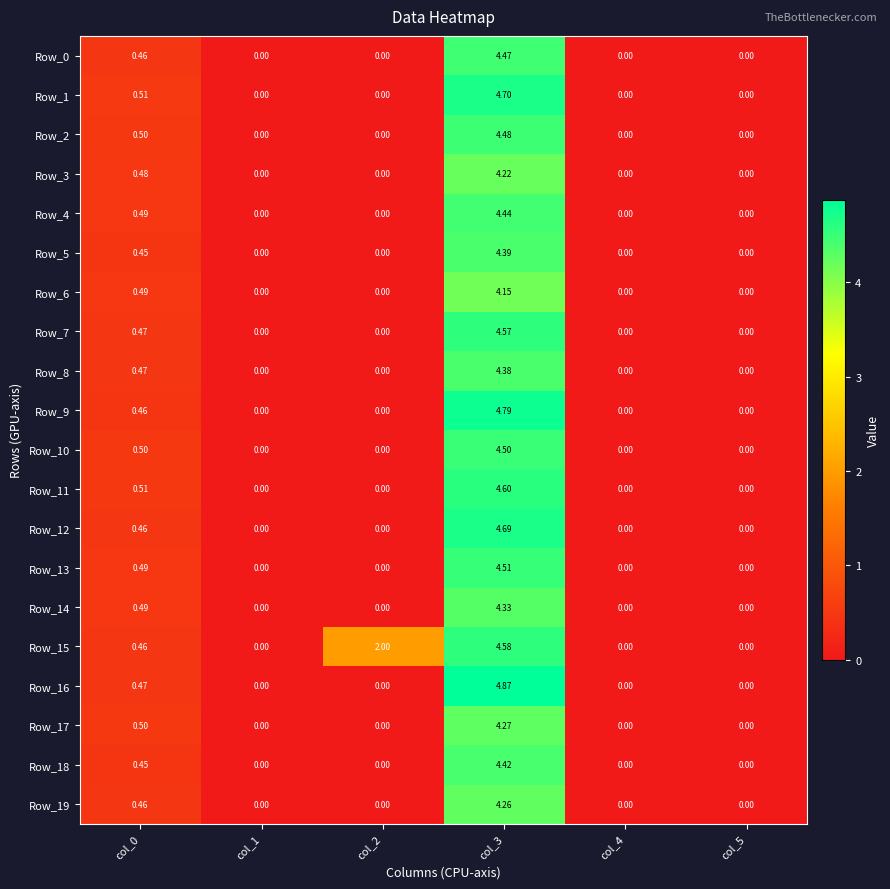

What is the total value across all series at col_3?

89.6